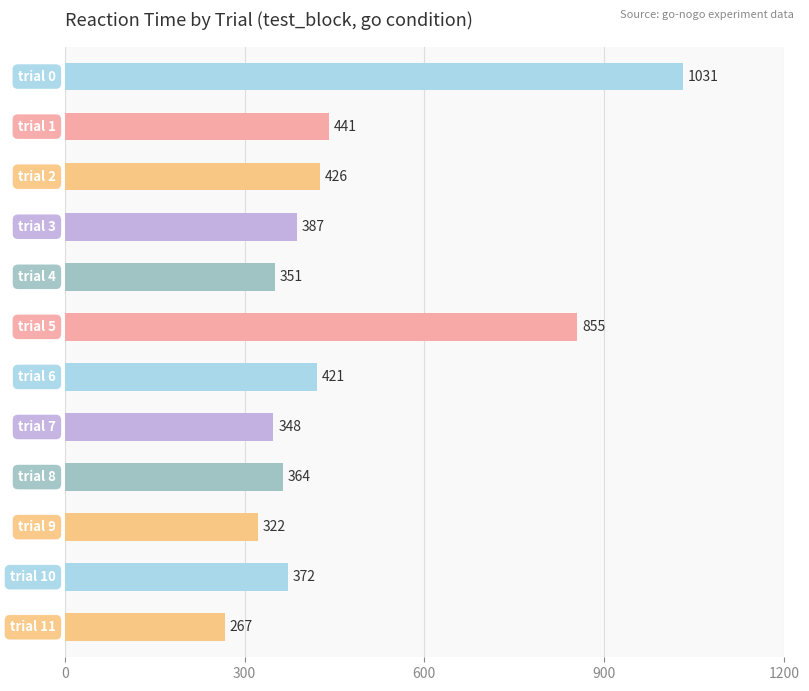

What is the greatest value displayed?

1031